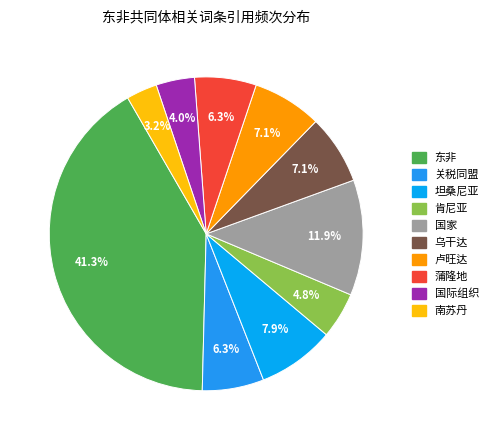

What percentage is the 卢旺达 slice, to the nearest percent?

7%